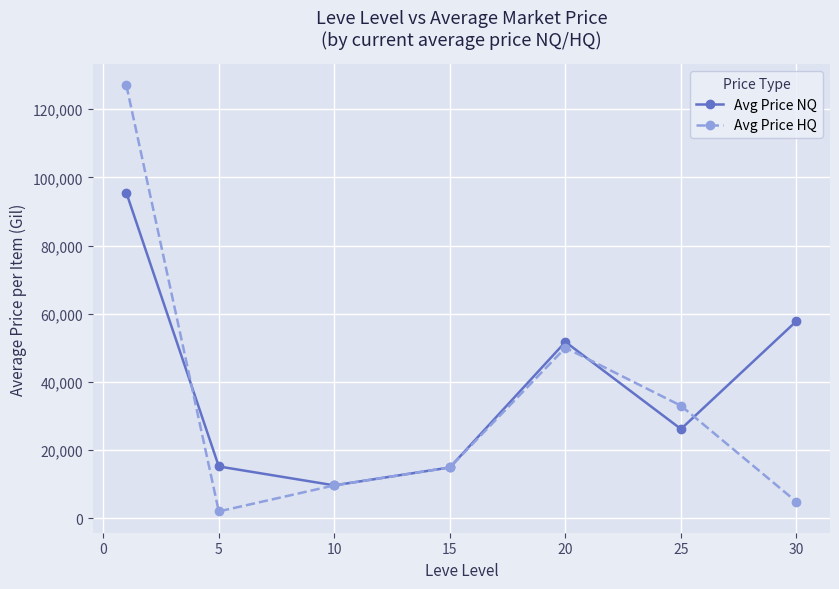

What are all the series names shown in the legend?

Avg Price NQ, Avg Price HQ